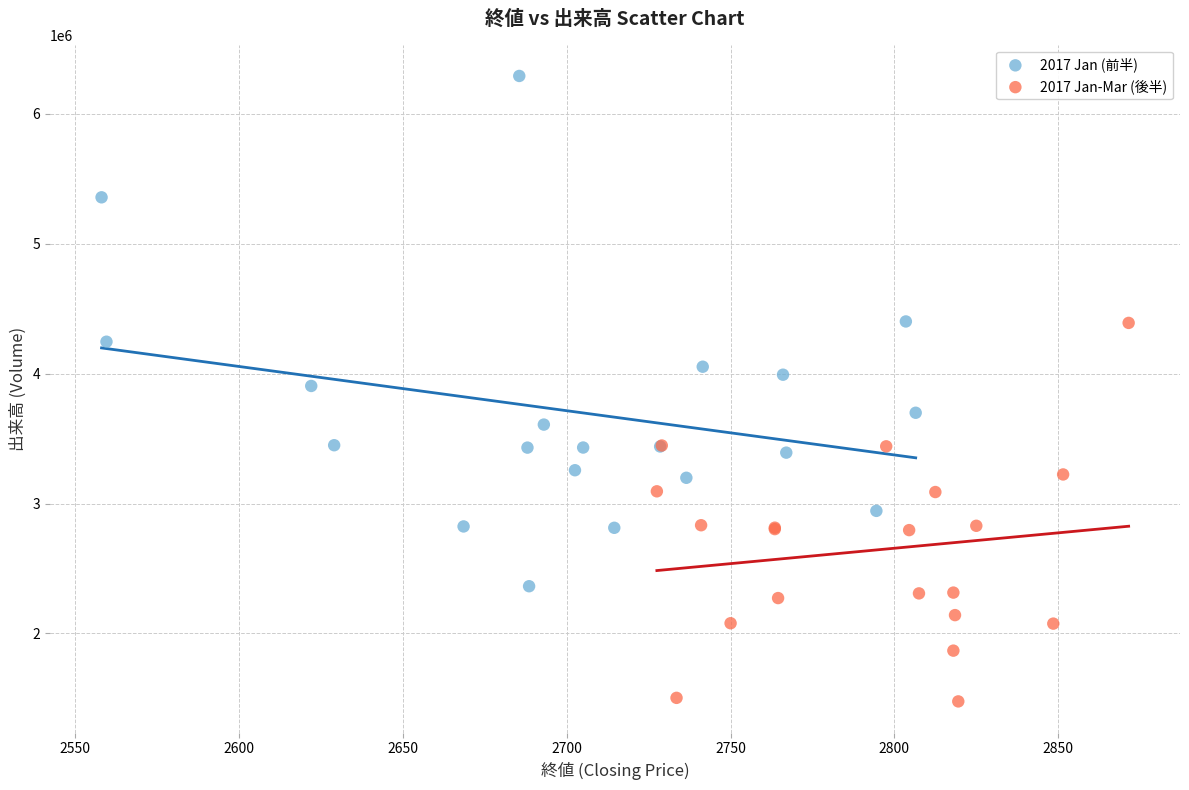

Which series reaches the minimum Y coordinate?

2017 Jan-Mar (後半)